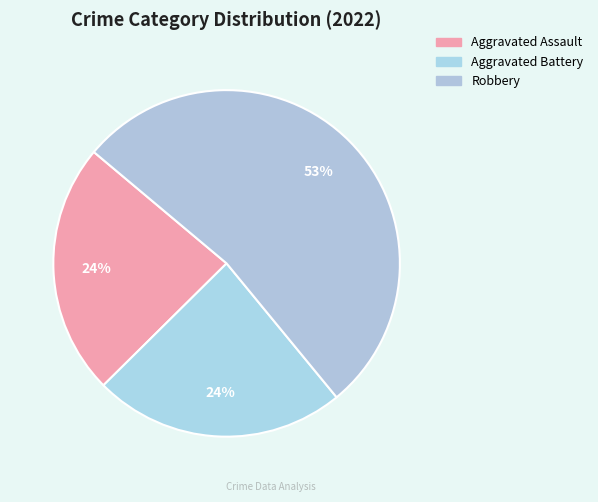

How many segments does this pie chart have?

3